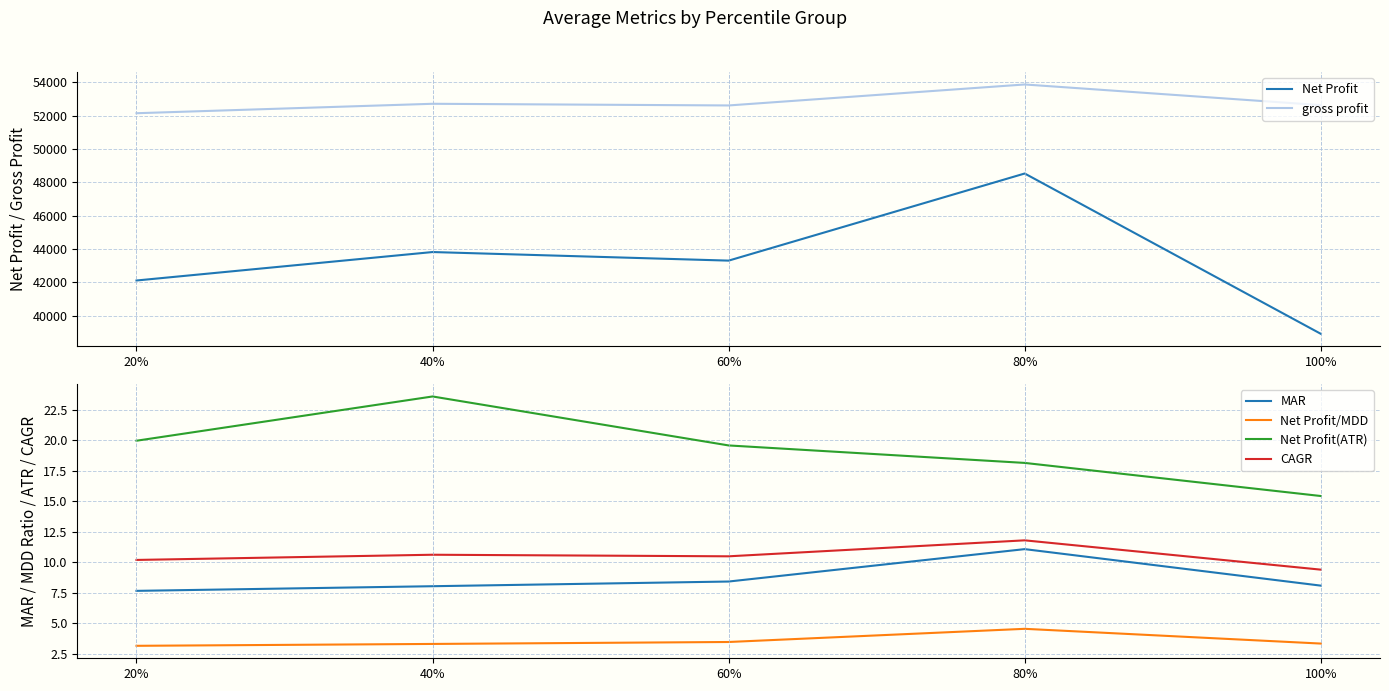

What is the minimum value for gross profit?

52152.5